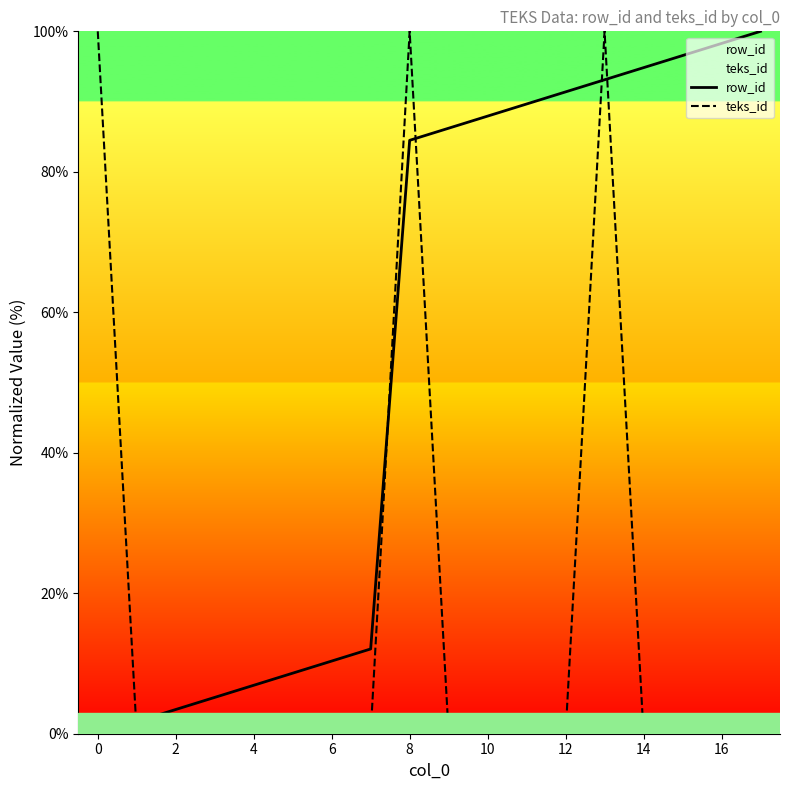

What is the maximum value shown in the chart?

100.0